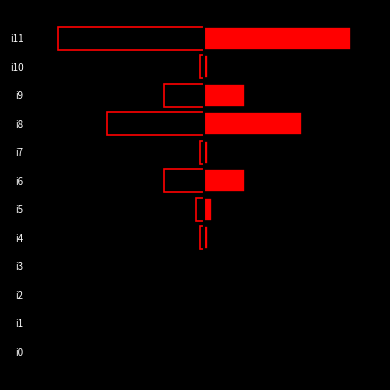

List the labels in order of col_1 value, smallest first.

i0, i1, i2, i3, i4, i7, i10, i5, i6, i9, i8, i11